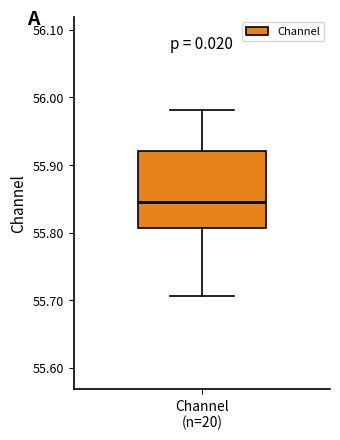

Read this box plot against the y-axis: the position of the median line, the range covered by the box, and the ends of both whiskers. The values are not printed on the chart, so give them approximately, as read against the axis.

median 55.85, box 55.81 to 55.92, whiskers 55.71 to 55.98